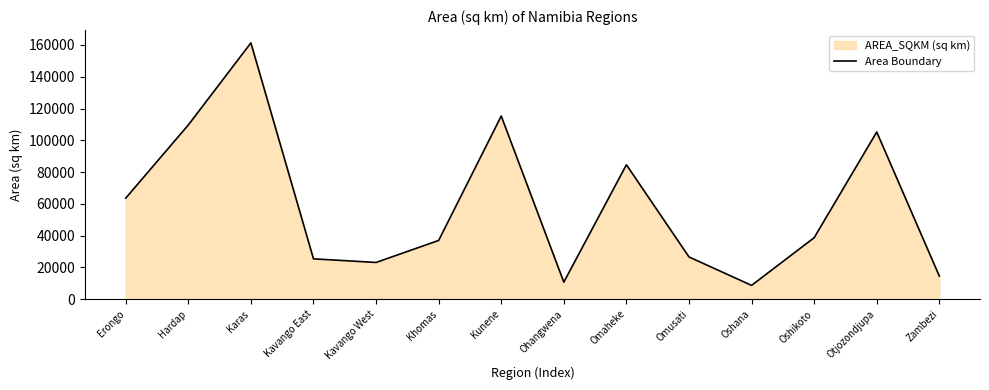

Is it true that the value at Oshana is 14105.5?

False